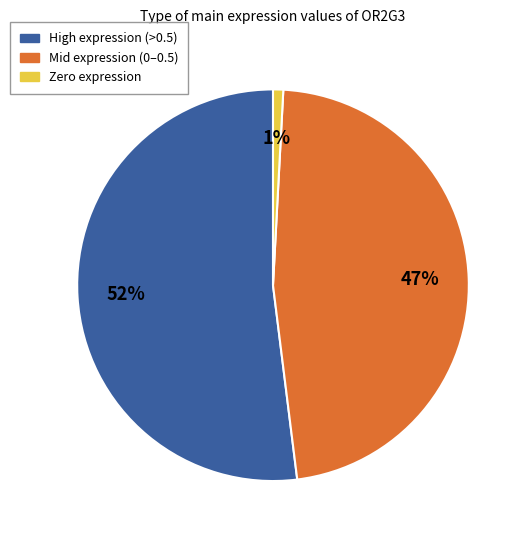

Does any single category account for the majority?

Yes